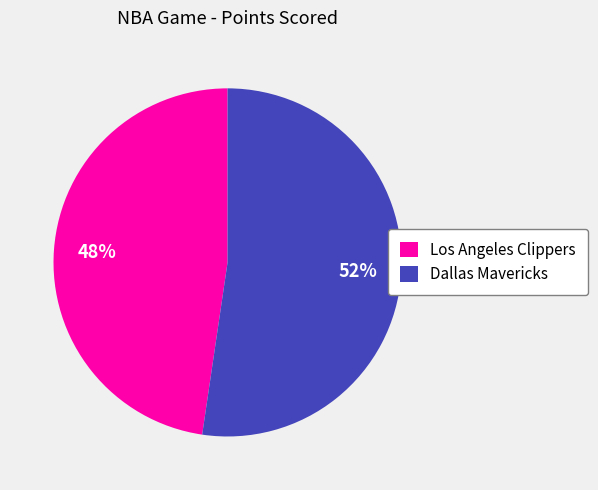

Which has a higher value, Dallas Mavericks or Los Angeles Clippers?

Dallas Mavericks